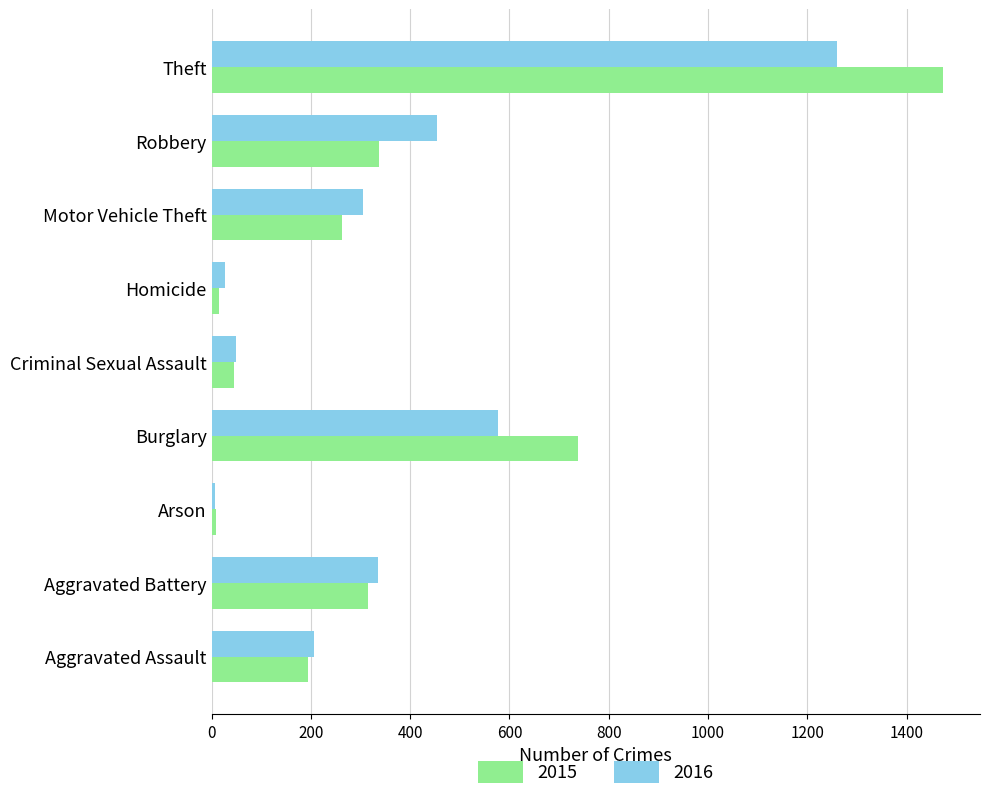

What is the highest value of the 2016 series?

1259